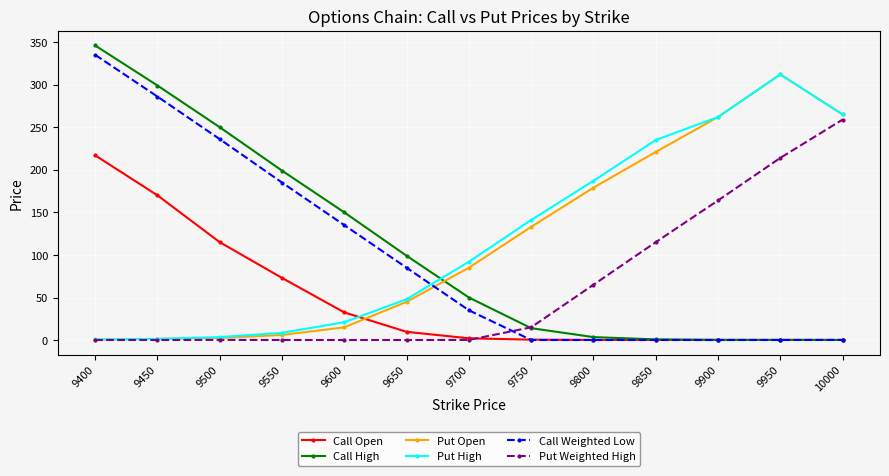

What is the maximum value for Call Open?

217.0